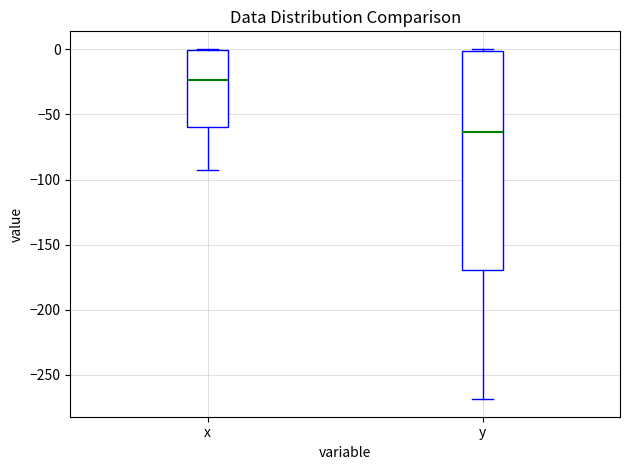

Which box is the tallest, from its lower edge to its upper edge?

y